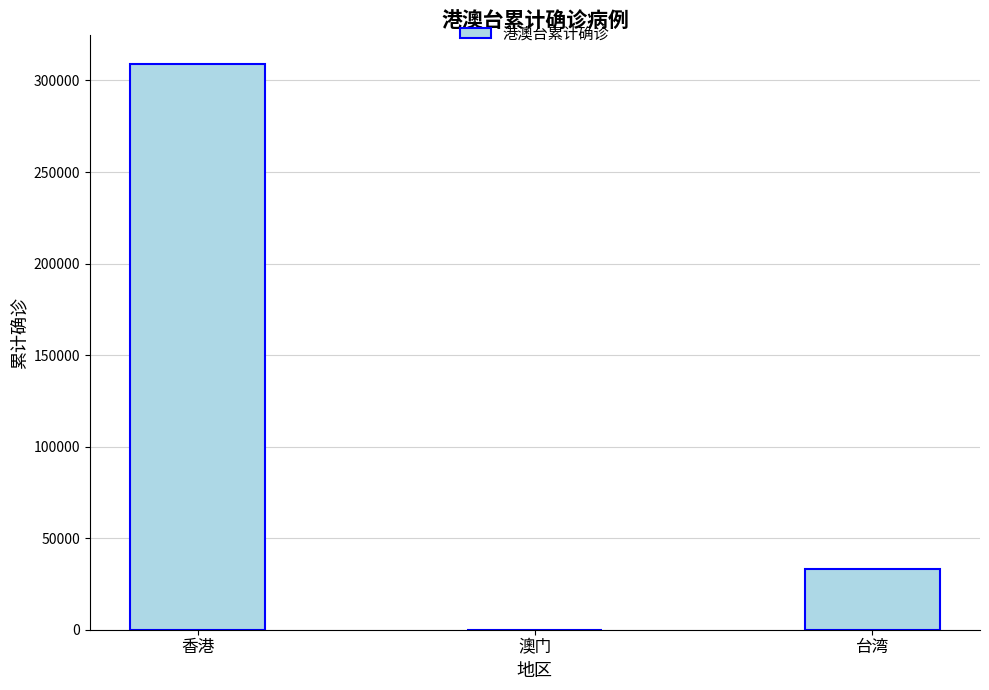

Approximately how many times larger is the value at 台湾 compared to 澳门?

404.9